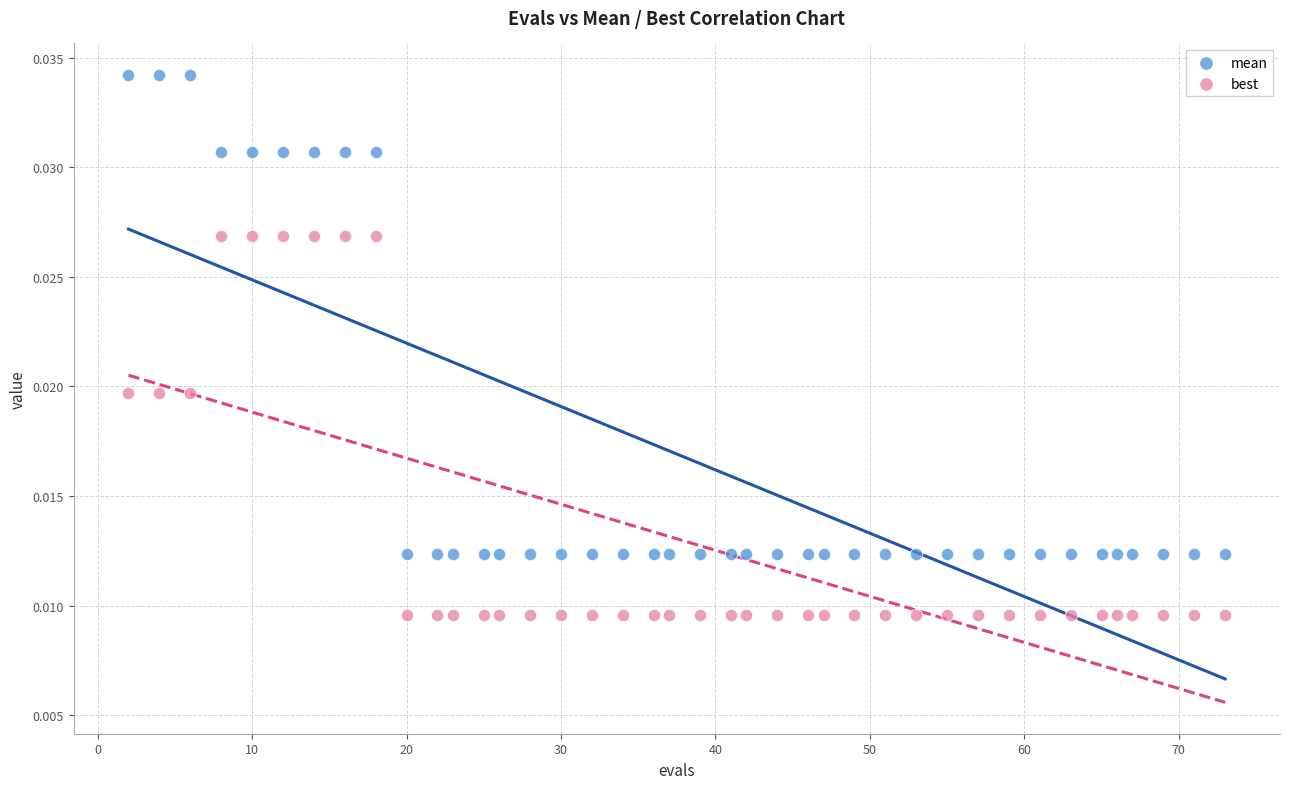

Which series reaches the maximum Y coordinate?

mean